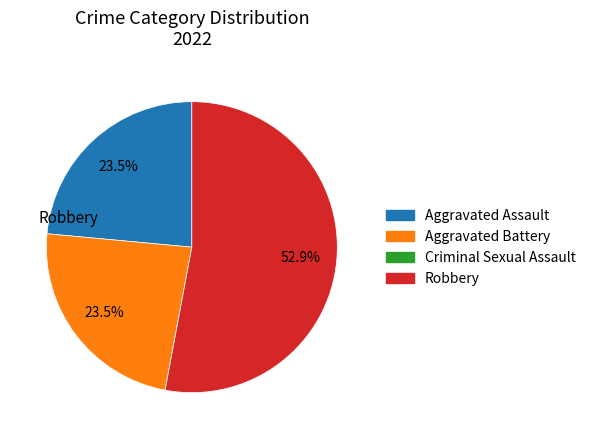

Which category accounts for the majority?

Robbery